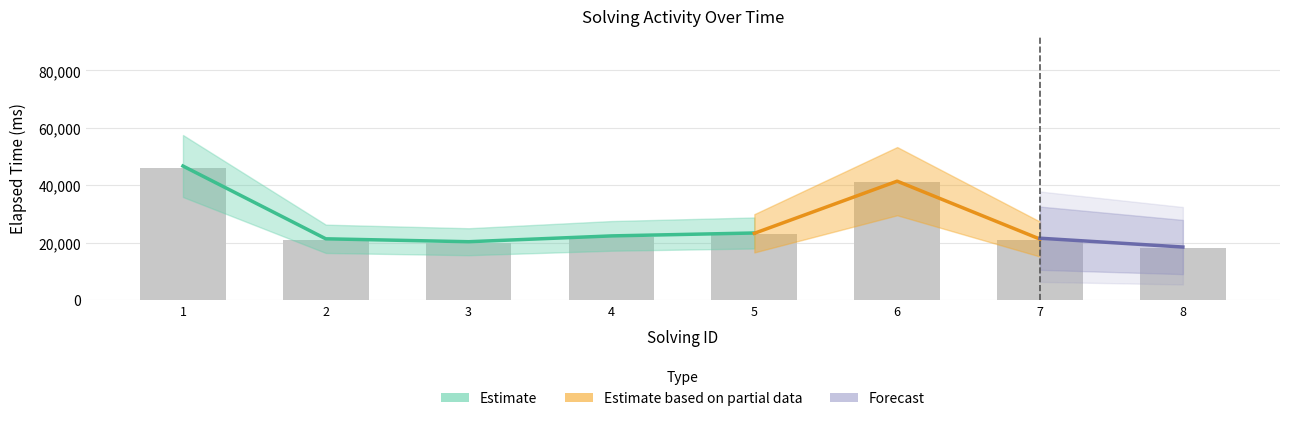

Is it true that the value at 1 is 75592?

False